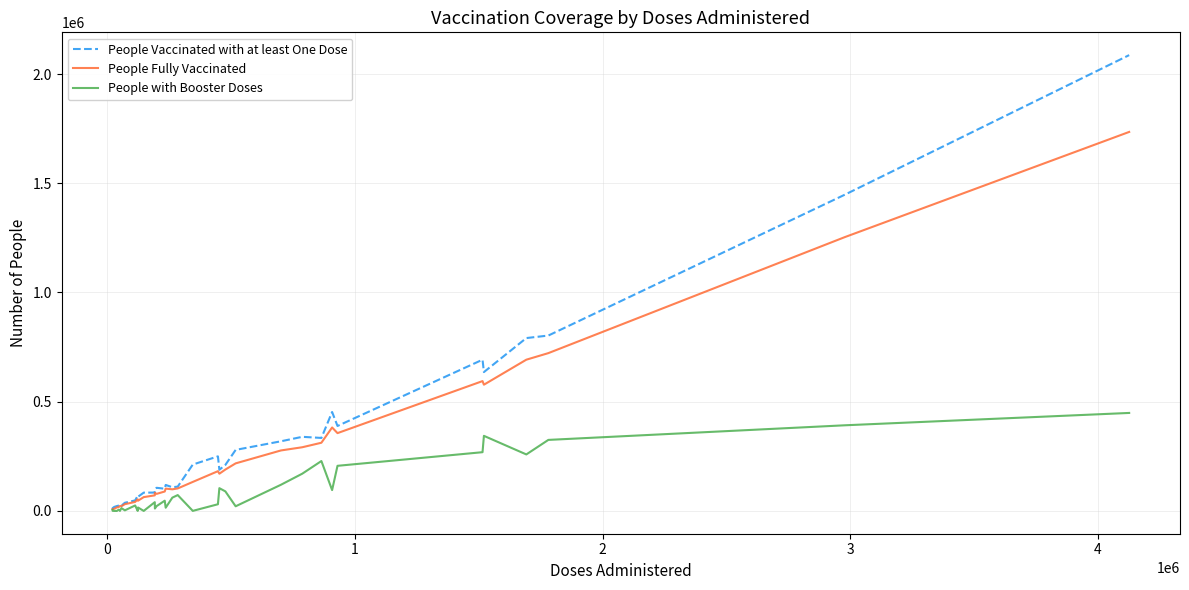

Rank the series by their maximum value, from highest to lowest.

People Vaccinated with at least One Dose, People Fully Vaccinated, People with Booster Doses